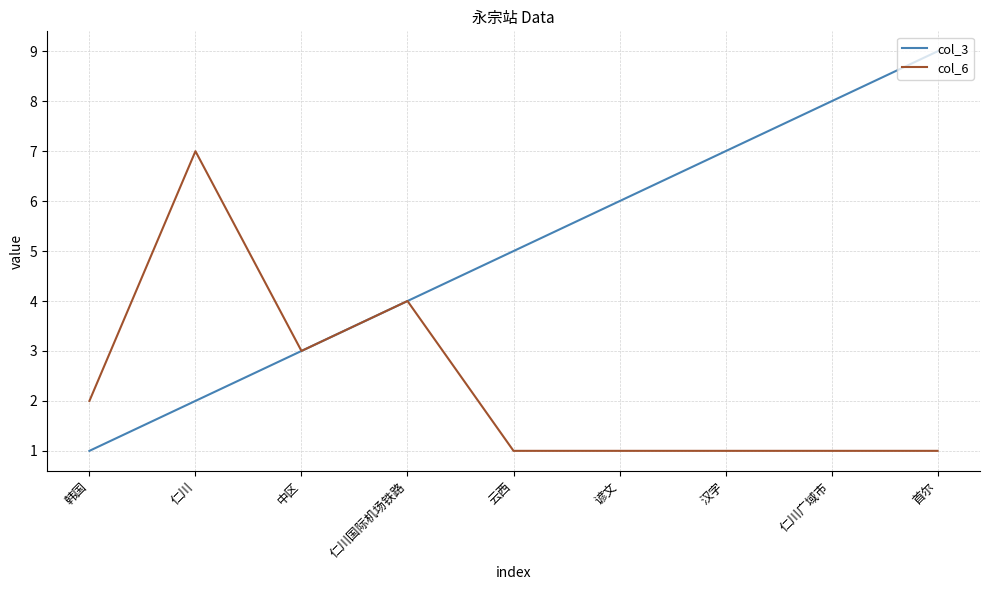

True or false: col_3 has more than 1 interior local peaks.

False